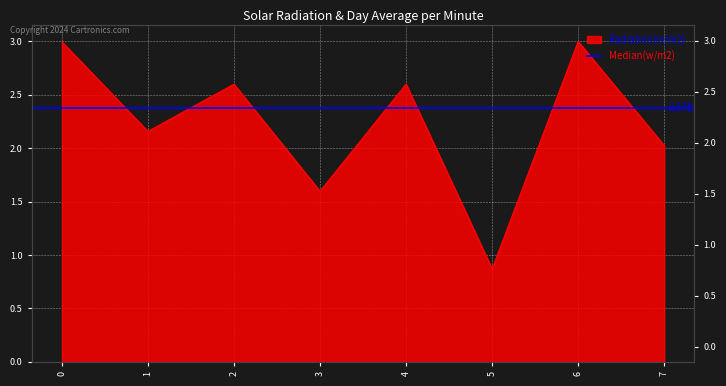

What is the change in value from 1 to 7?

-0.1